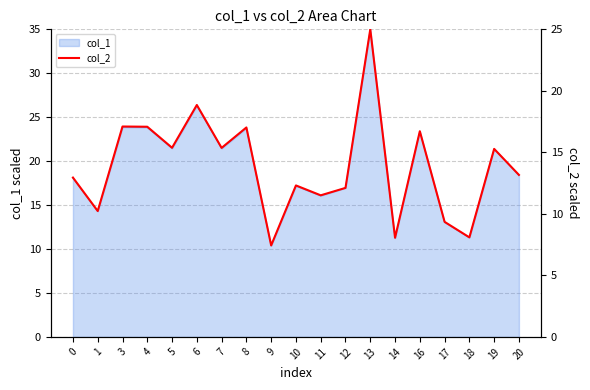

What is the minimum value shown in the chart?

7.4